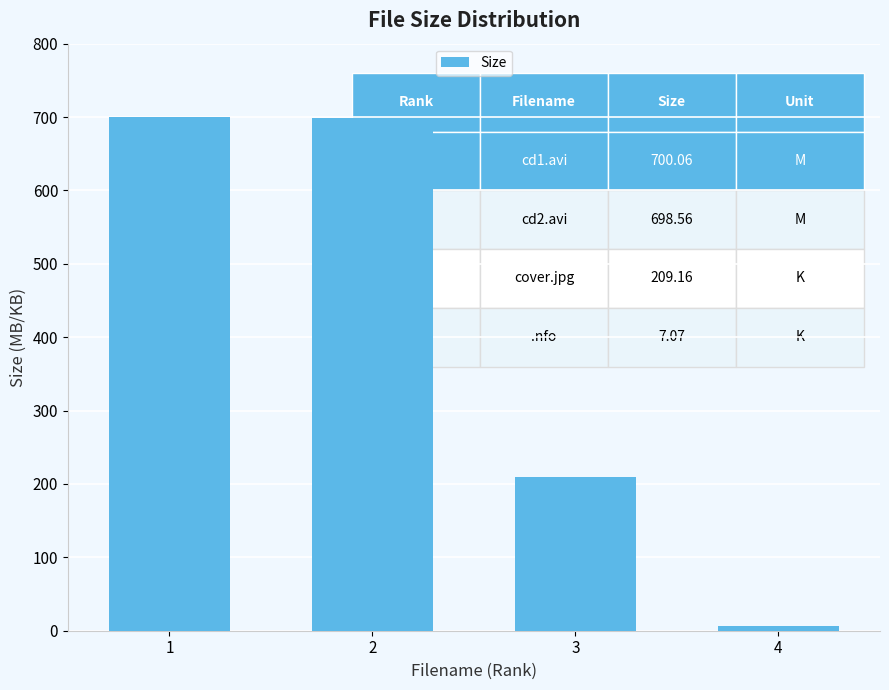

Is it true that the value at 1 is 700.1?

True